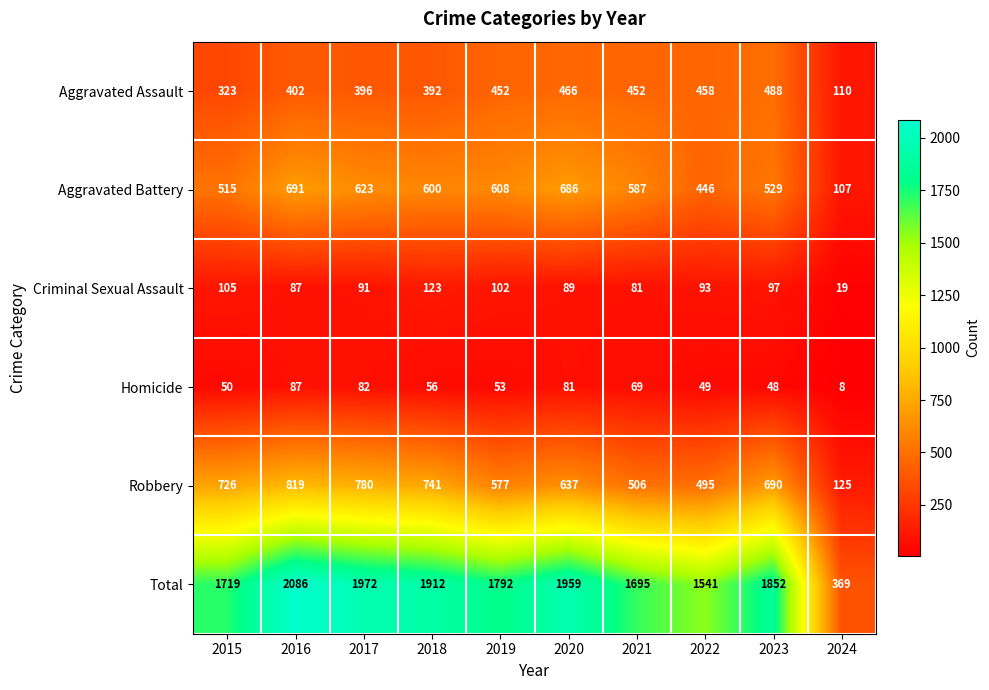

At which label does Criminal Sexual Assault reach its peak?

2018